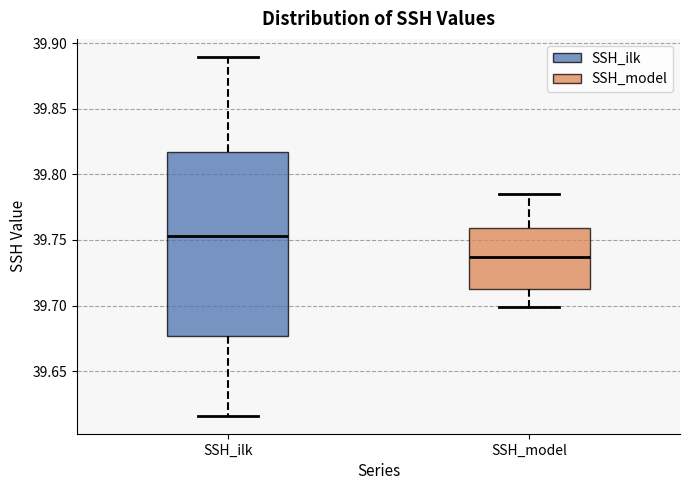

Reading left to right, transcribe this box plot: for each box, give where its median line is, the range the box spans, and where its two whiskers end, as read against the y-axis. The values are not printed on the chart, so give them approximately, as read against the axis.

SSH_ilk: median 39.755, box 39.675 to 39.815, whiskers 39.615 to 39.890
SSH_model: median 39.735, box 39.715 to 39.760, whiskers 39.700 to 39.785